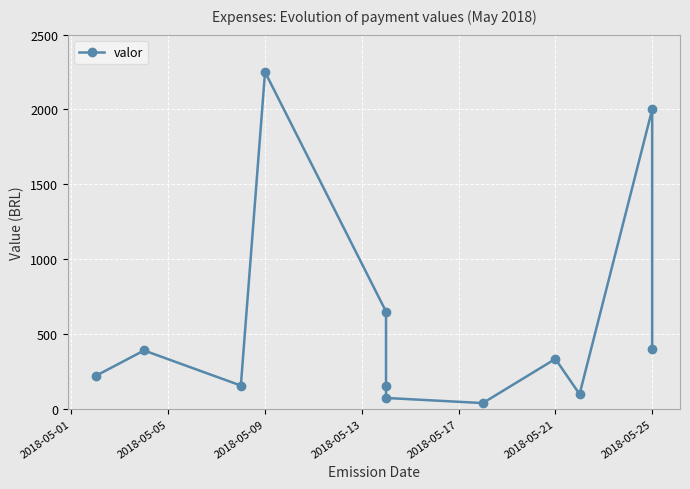

What is the difference between the second highest and minimum values?

1961.5